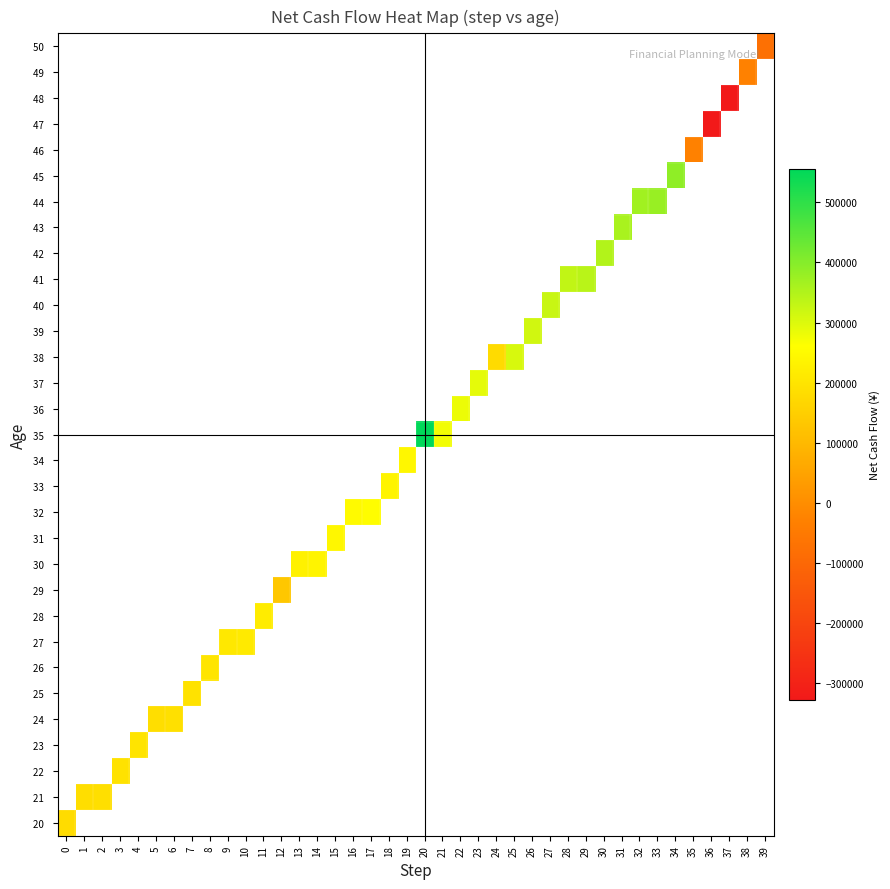

What is the total value across all series at 28?

690664